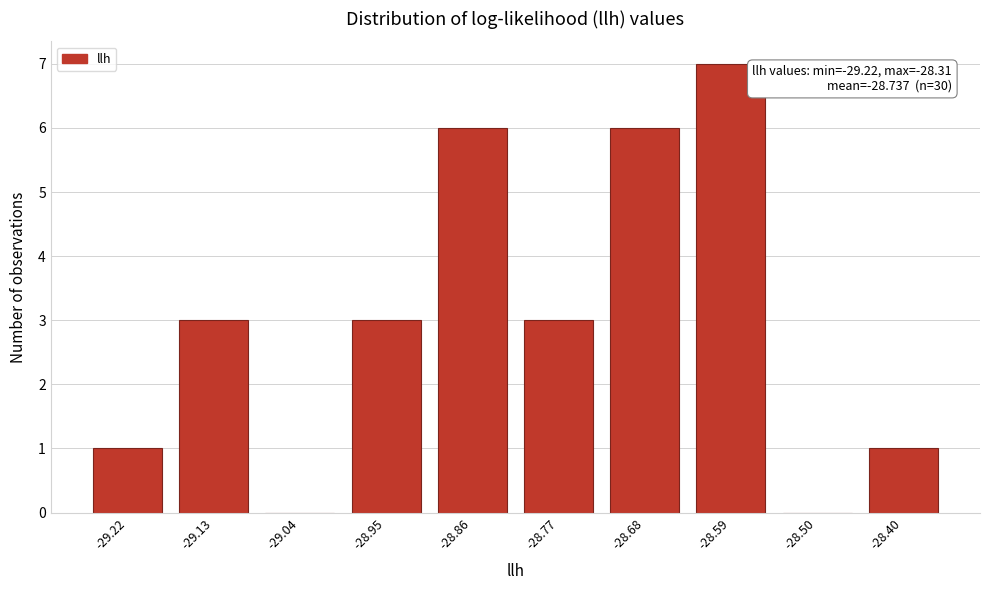

Reading right to left, extract all data points from this chart.

-28.40=1	-28.50=0	-28.59=7	-28.68=6	-28.77=3	-28.86=6	-28.95=3	-29.04=0	-29.13=3	-29.22=1